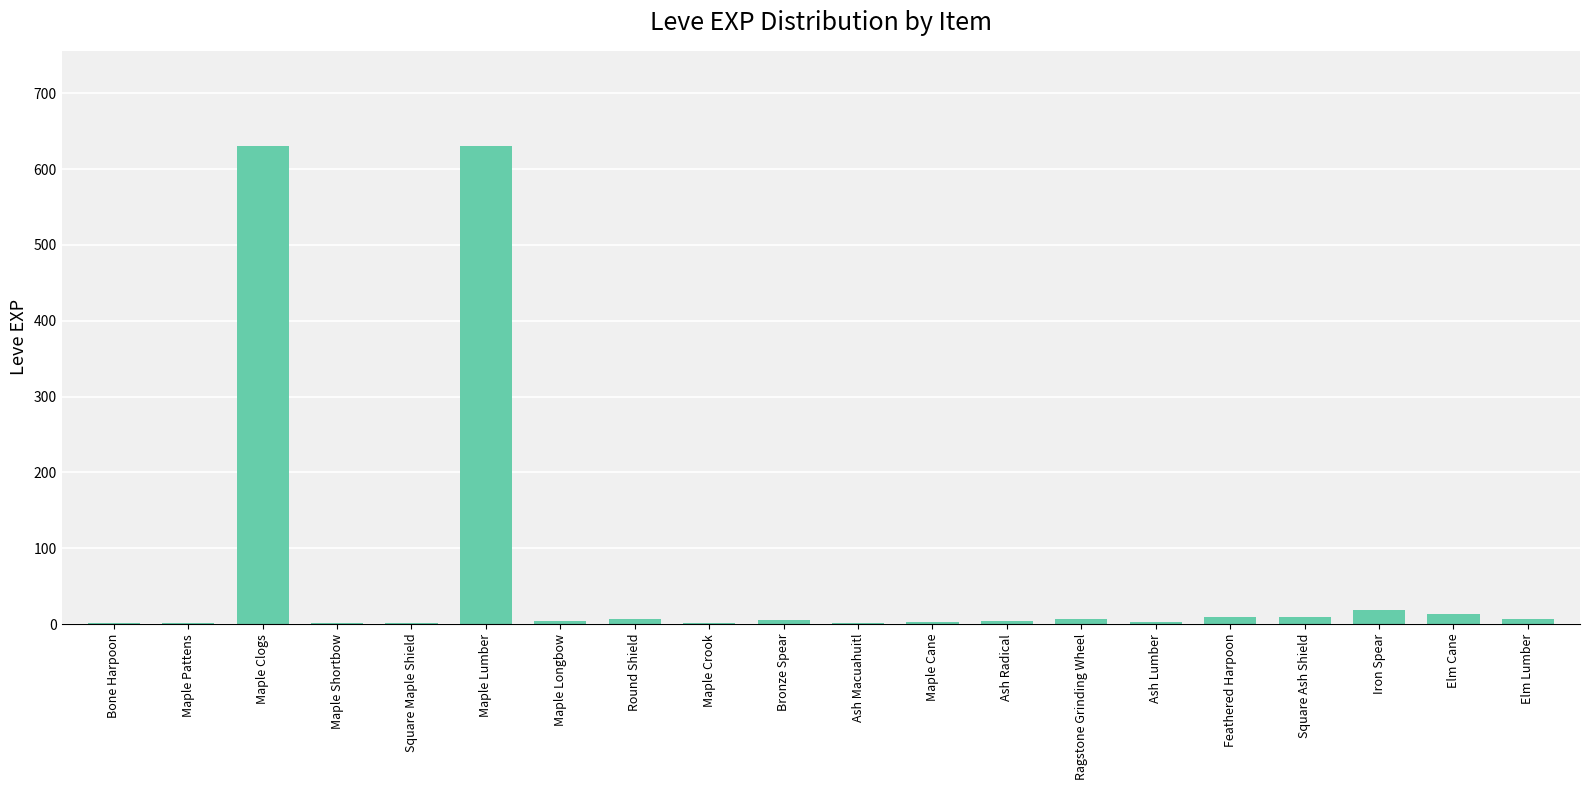

What is the change in value from Ash Radical to Feathered Harpoon?

+5